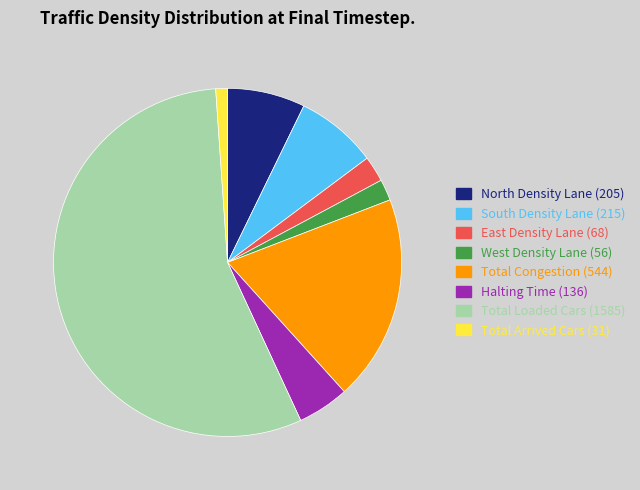

Which category has the smallest portion of the pie?

Total Arrived Cars